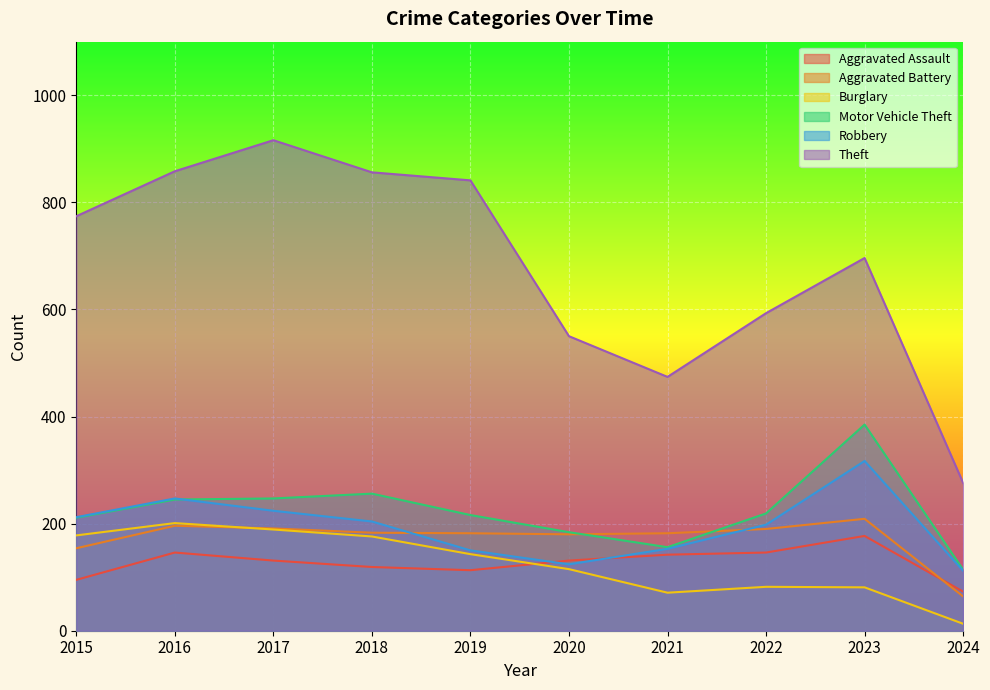

How many lines are shown in the chart?

6